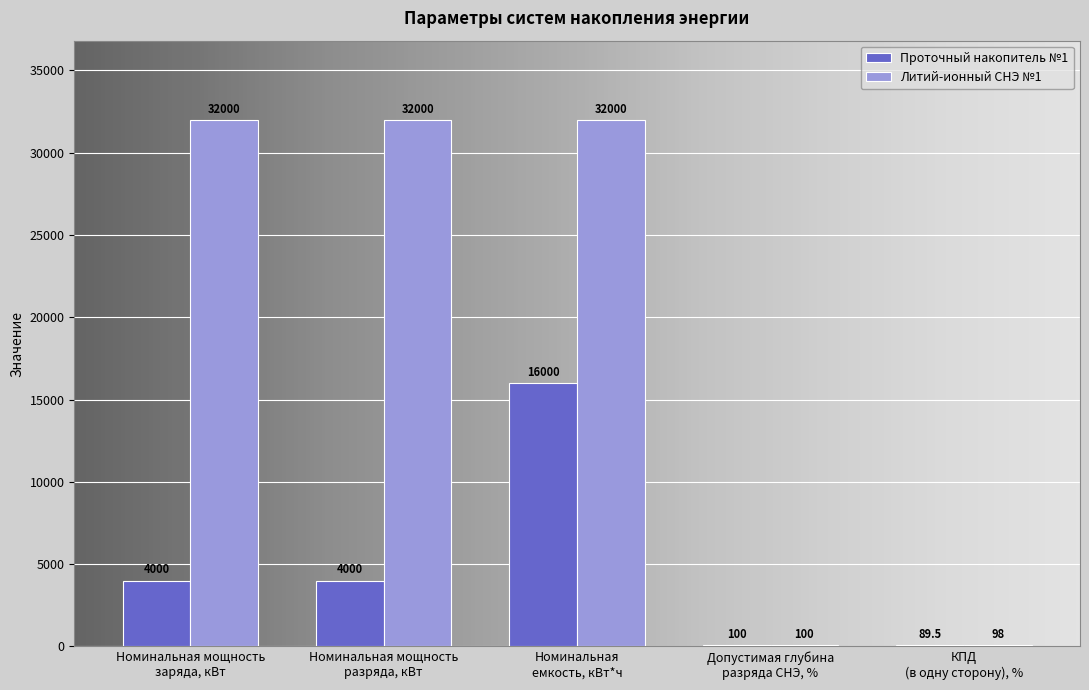

Is the value of Литий-ионный СНЭ №1 at Номинальная мощность
заряда, кВт greater than the value of Проточный накопитель №1 at Допустимая глубина
разряда СНЭ, %?

Yes